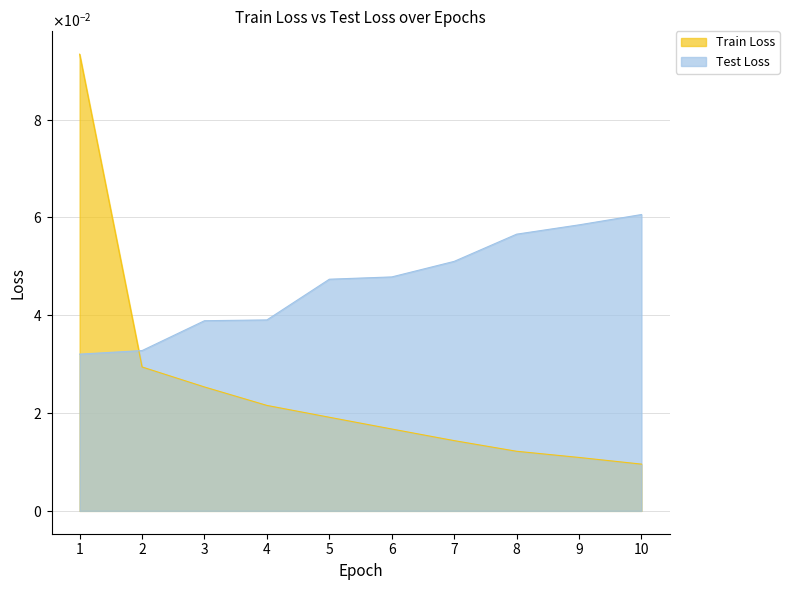

Between 7 and 6, which is larger?

6